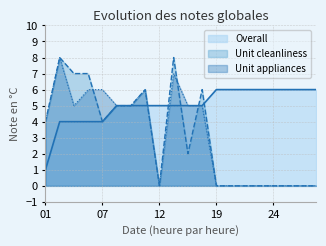

Reading left to right, extract all data points from this chart.

Overall: 1	4	4	4	4	5	5	5	5	5	5	5	6	6	6	6	6	6	6	6
Unit cleanliness: 4	8	7	7	4	5	5	6	0	8	2	6	0	0	0	0	0	0	0	0
Unit appliances: 4	8	5	6	6	5	5	6	0	7	5	5	0	0	0	0	0	0	0	0